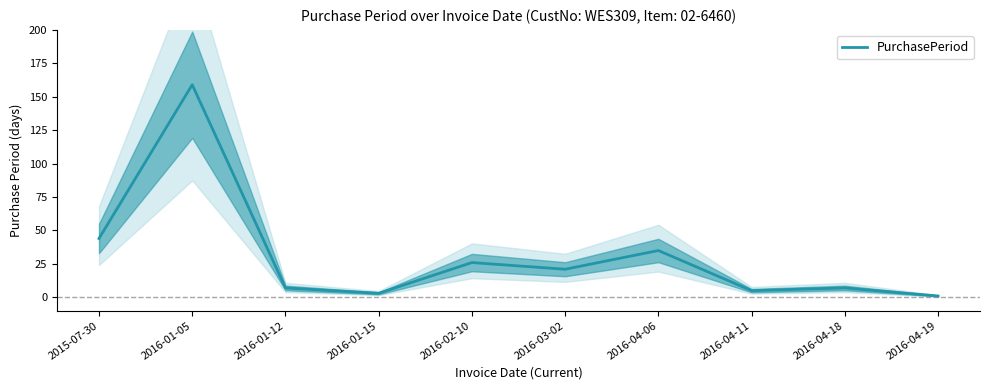

The value at 2016-01-12 is 7. True or false?

True